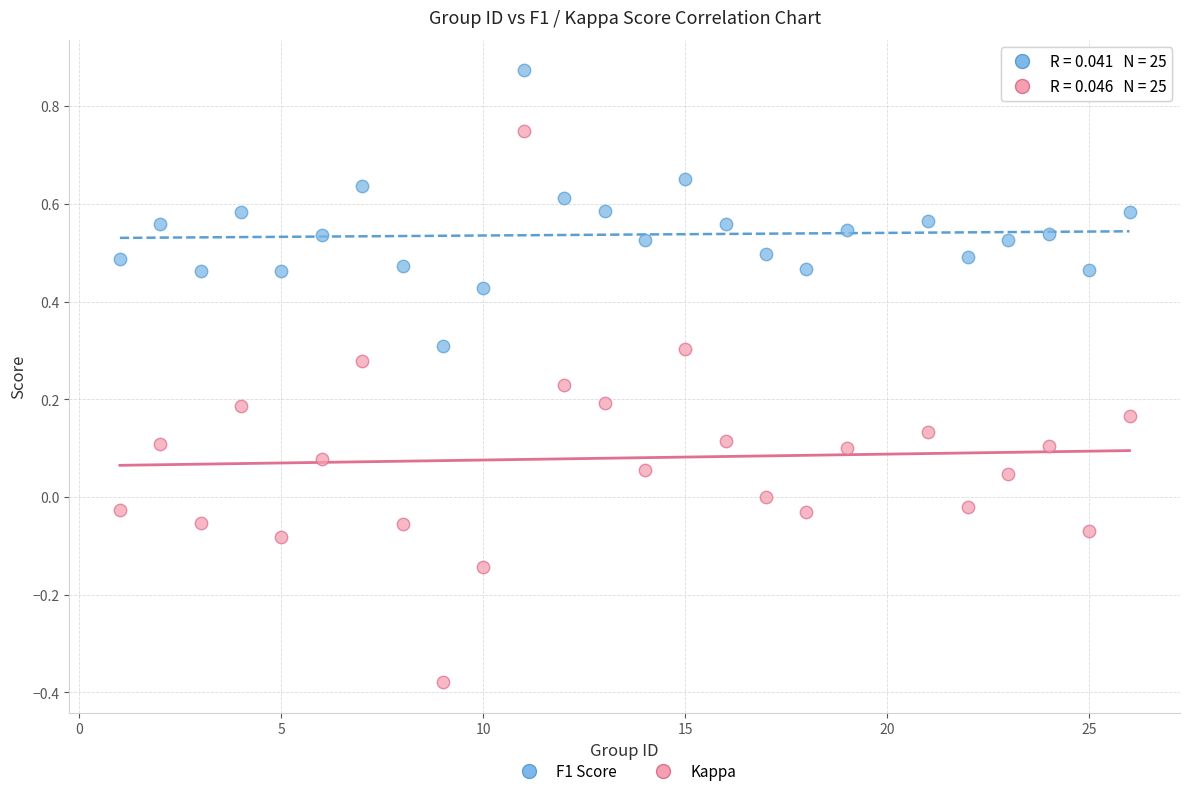

Which series has the widest spread of Y values?

Kappa